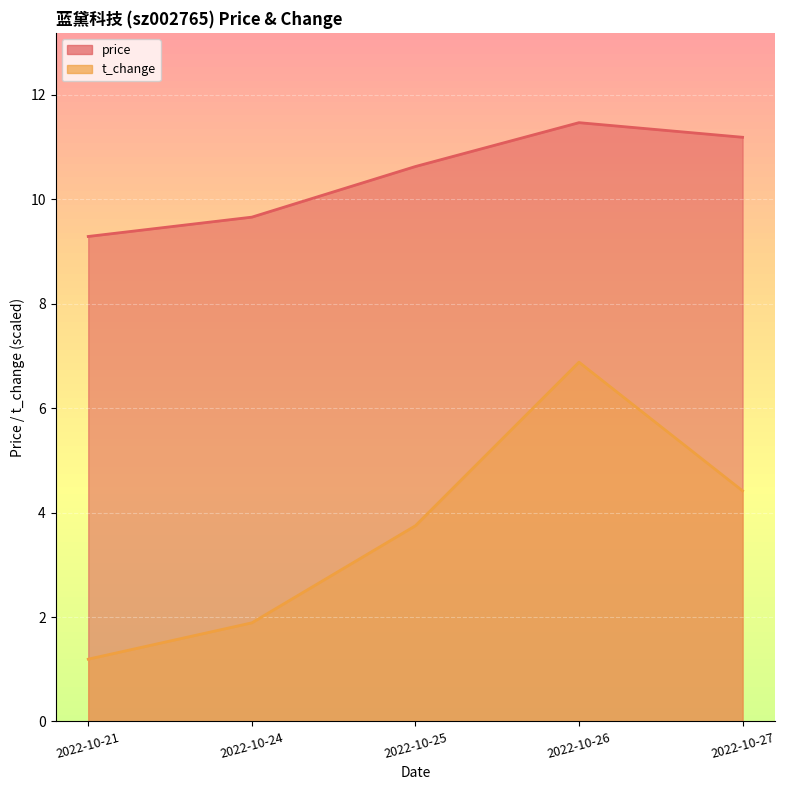

Which series has the widest spread of values?

t_change